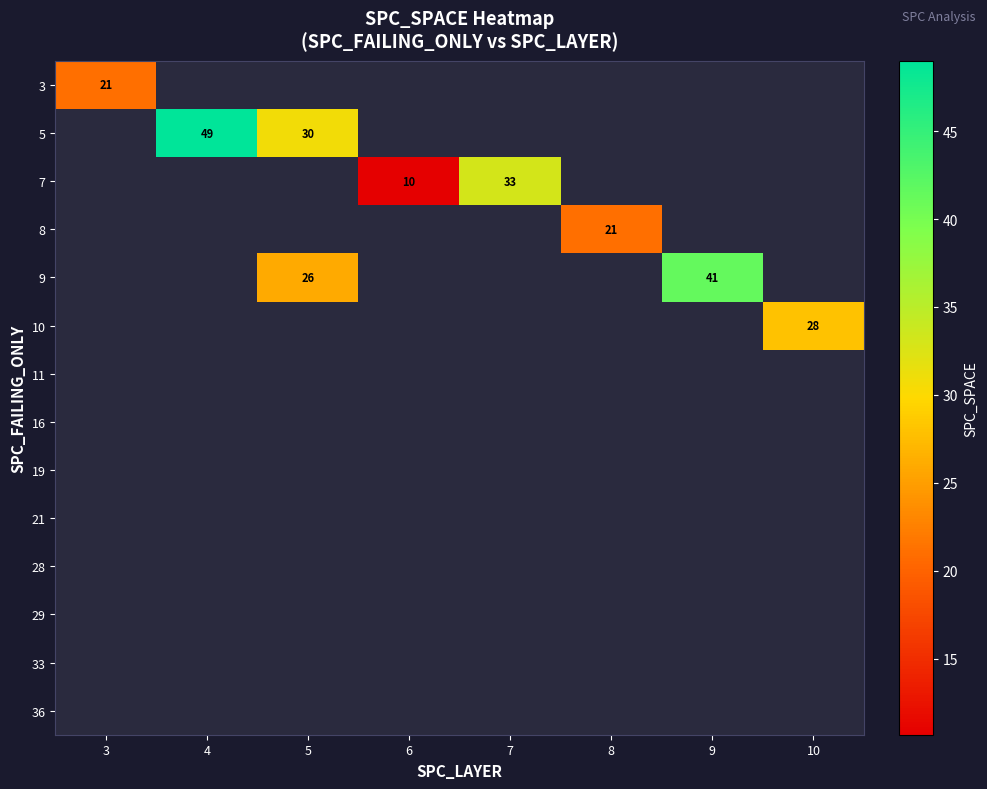

How many categories are shown in the chart?

8